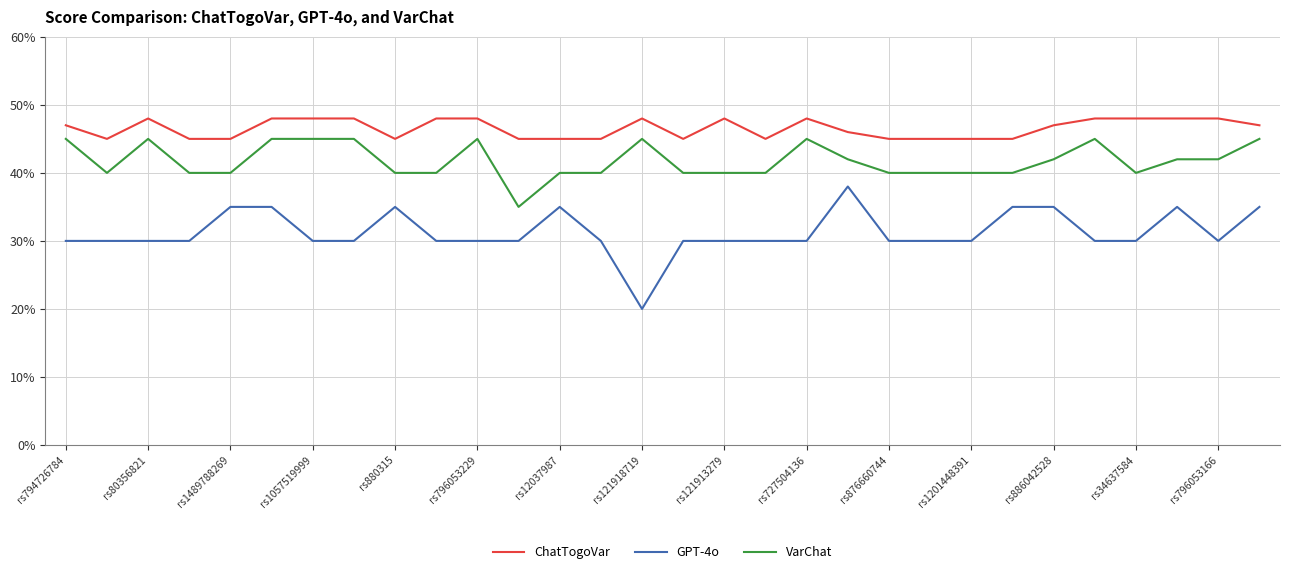

Which series has the largest total across all categories?

ChatTogoVar